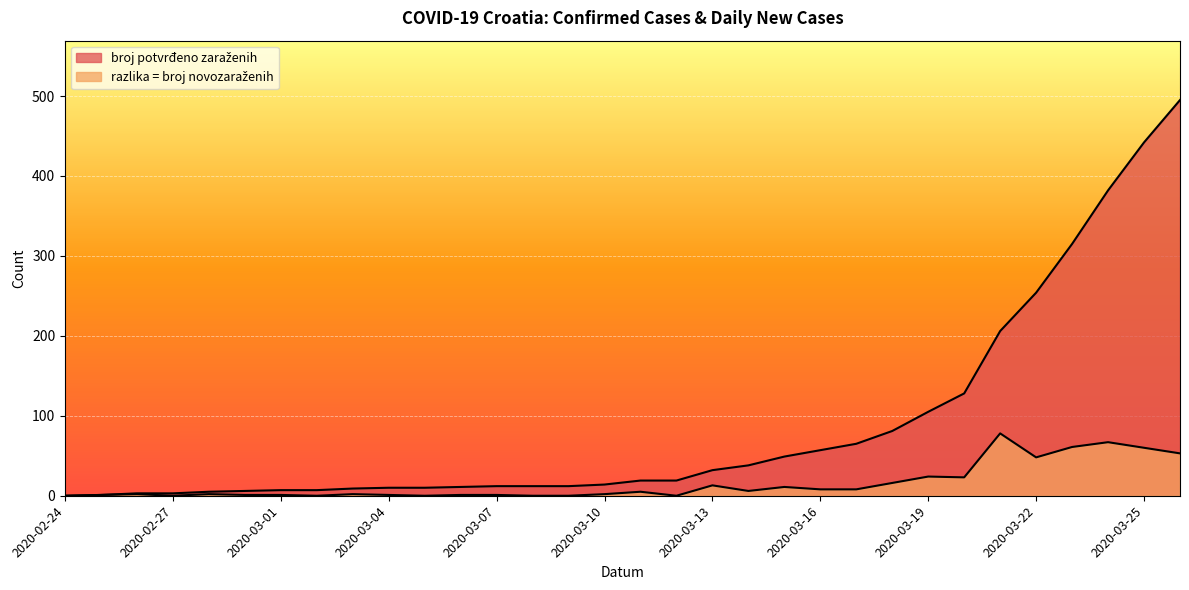

How many lines are shown in the chart?

2